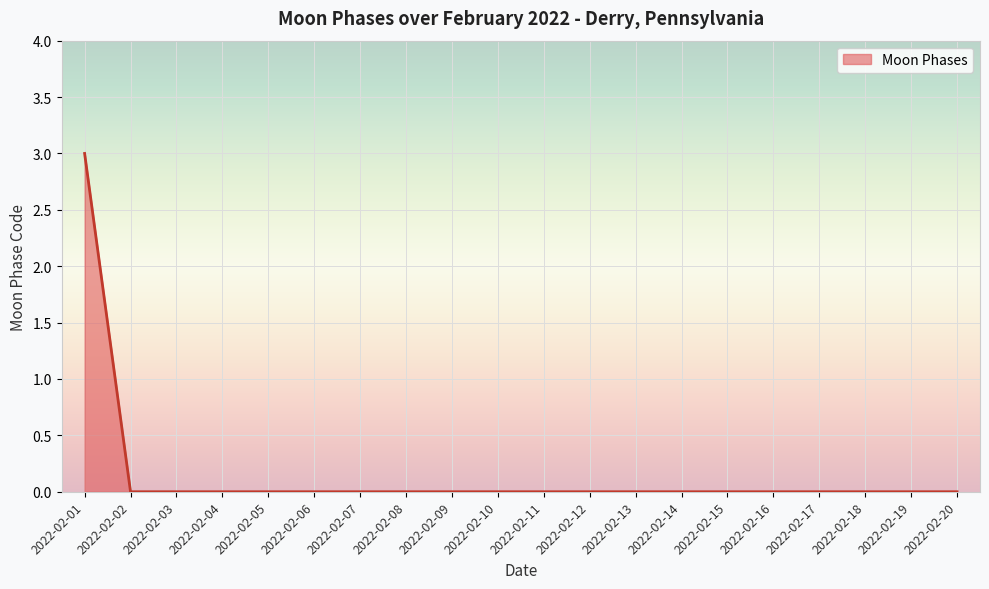

The chart shows a value of 0 at 2022-02-08. True or false?

True